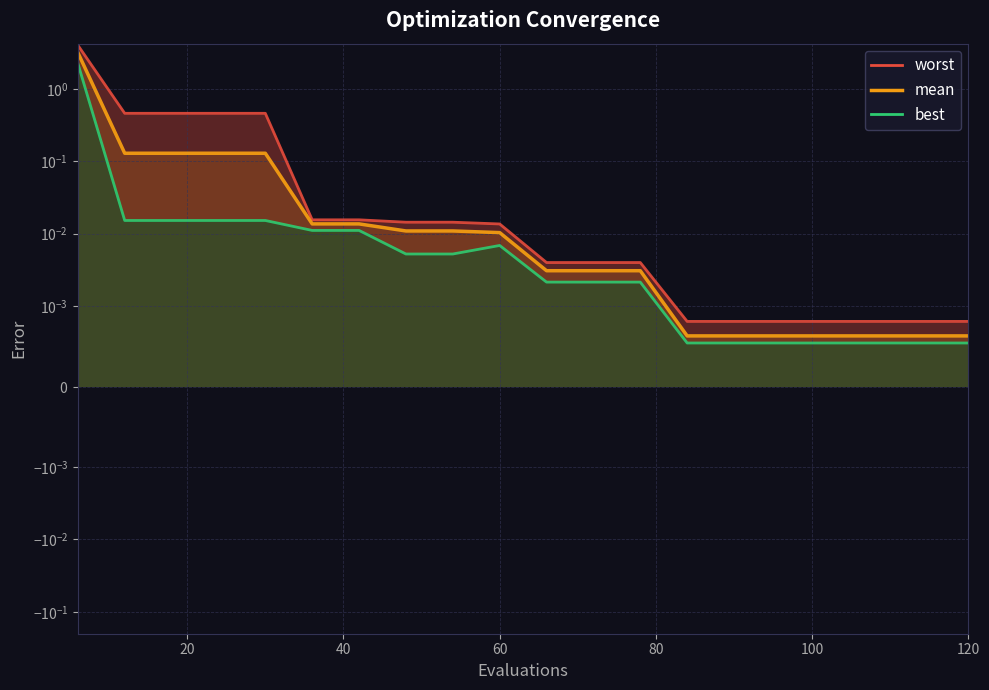

Rank the series by their maximum value, from highest to lowest.

worst_line, mean, best_line